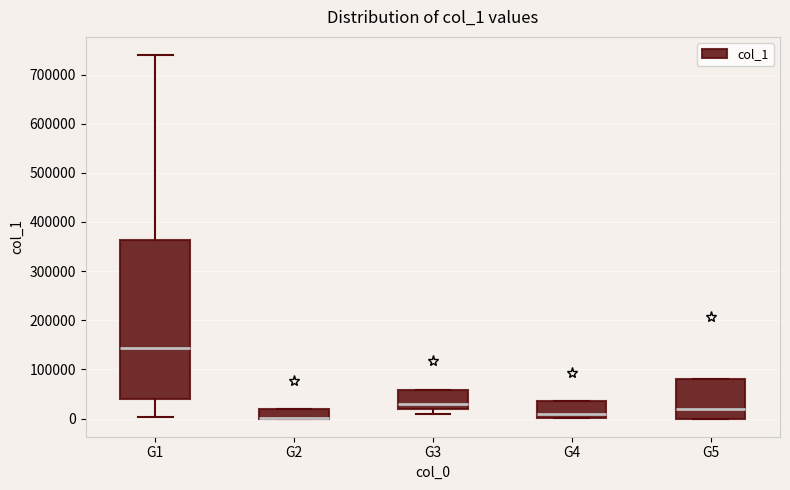

Reading left to right, transcribe this box plot: for each box, give where its median line is, the range the box spans, and where its two whiskers end, as read against the y-axis. The values are not printed on the chart, so give them approximately, as read against the axis.

G1: median 140000, box 40000 to 360000, whiskers 0 to 740000
G2: median 0 (drawn on the box's lower edge), box 0 to 20000, whiskers 0 to 20000
G3: median 30000, box 20000 to 60000, whiskers 10000 to 60000
G4: median 10000, box 0 to 40000, whiskers 0 to 40000
G5: median 20000, box 0 to 80000, whiskers 0 to 80000